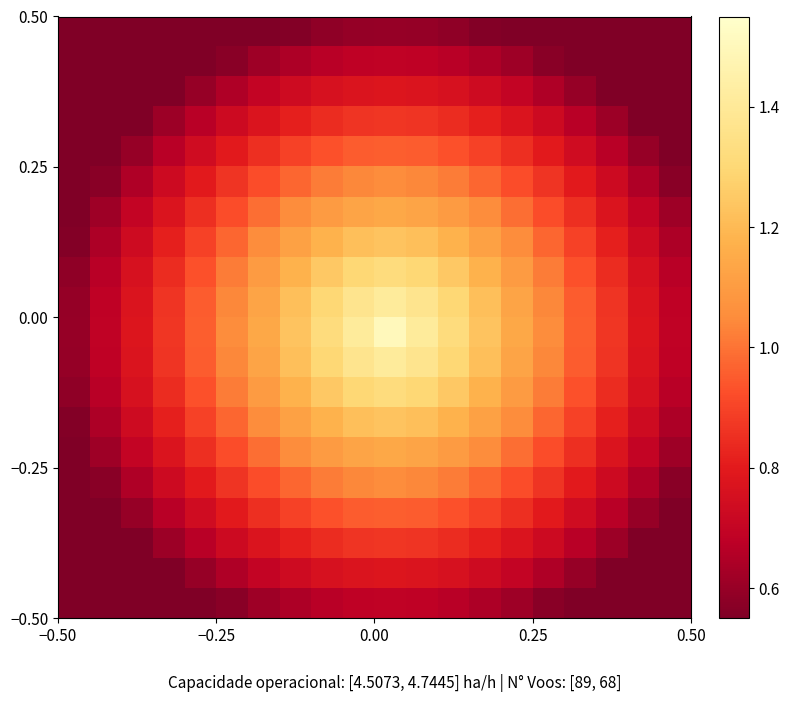

At how many categories does at least one series exceed 1?

11